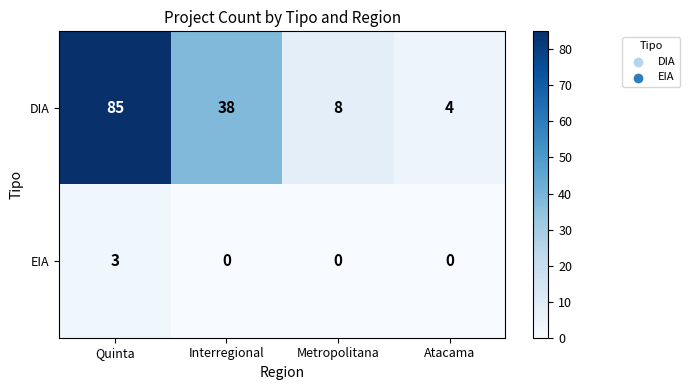

At which label does DIA first exceed 38?

Quinta